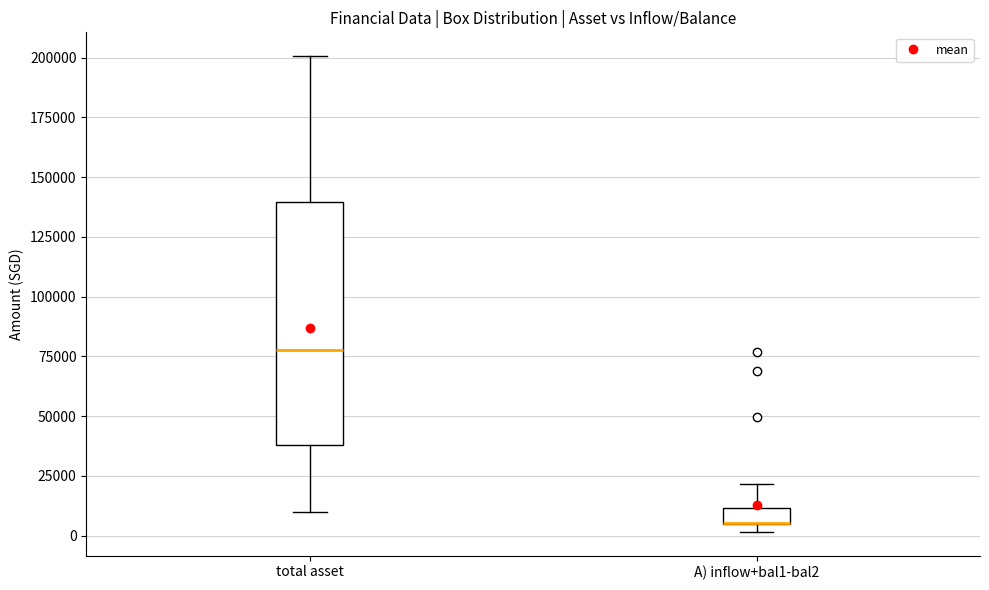

Comparing the boxes themselves (not the whiskers), which one is the tallest?

total asset